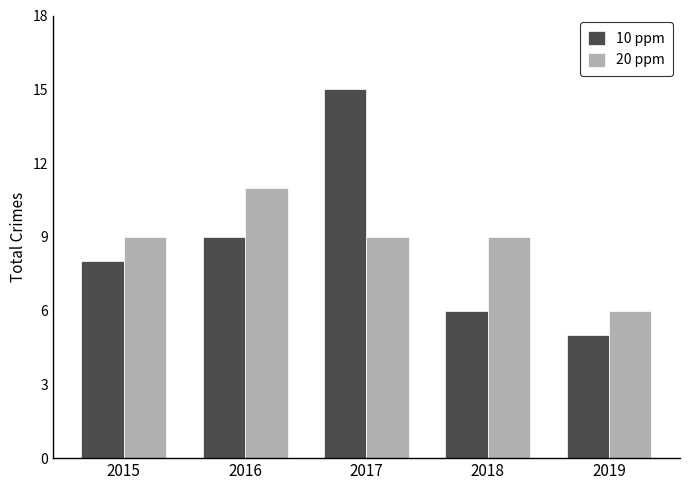

Reading left to right, list all the values displayed in this chart.

10 ppm: 8	9	15	6	5
20 ppm: 9	11	9	9	6